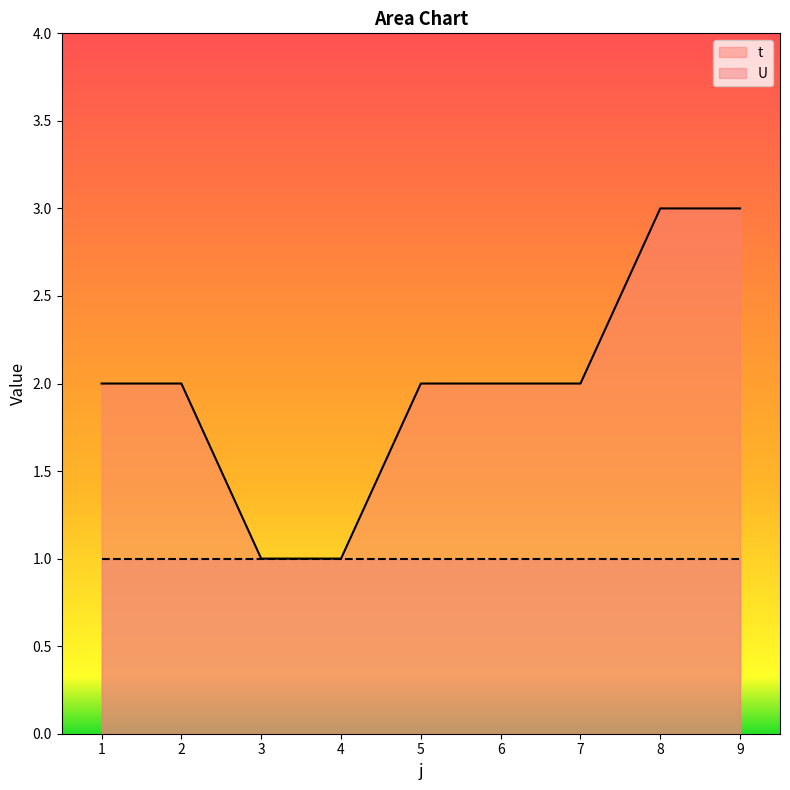

At which label is the value closest to 2?

1